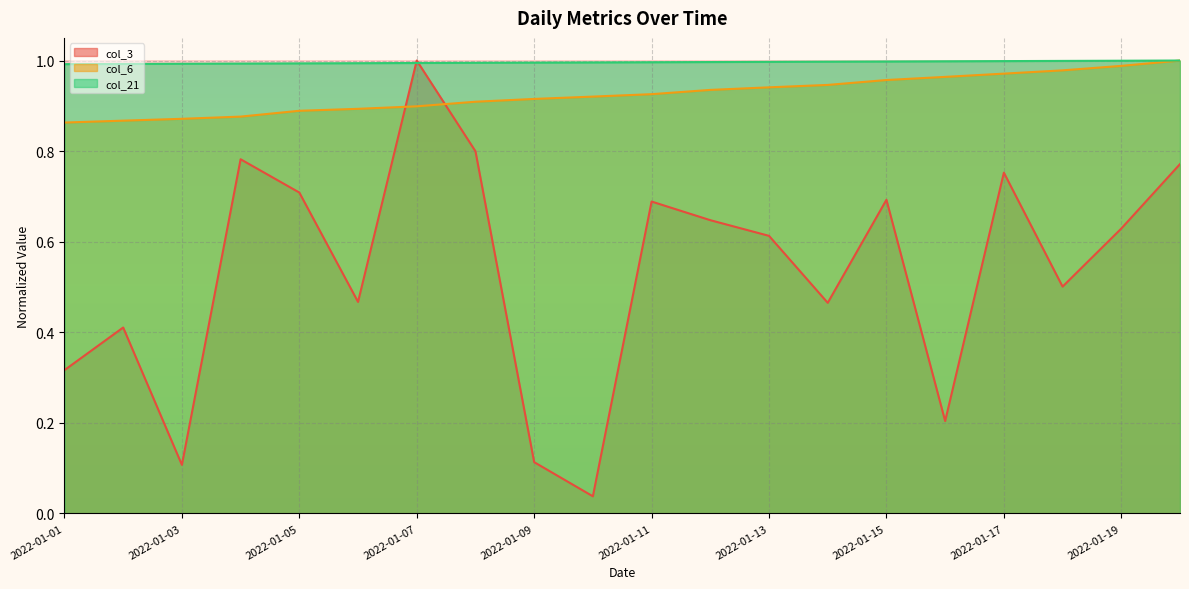

At which category is the sum across all series the highest?

2022-01-07